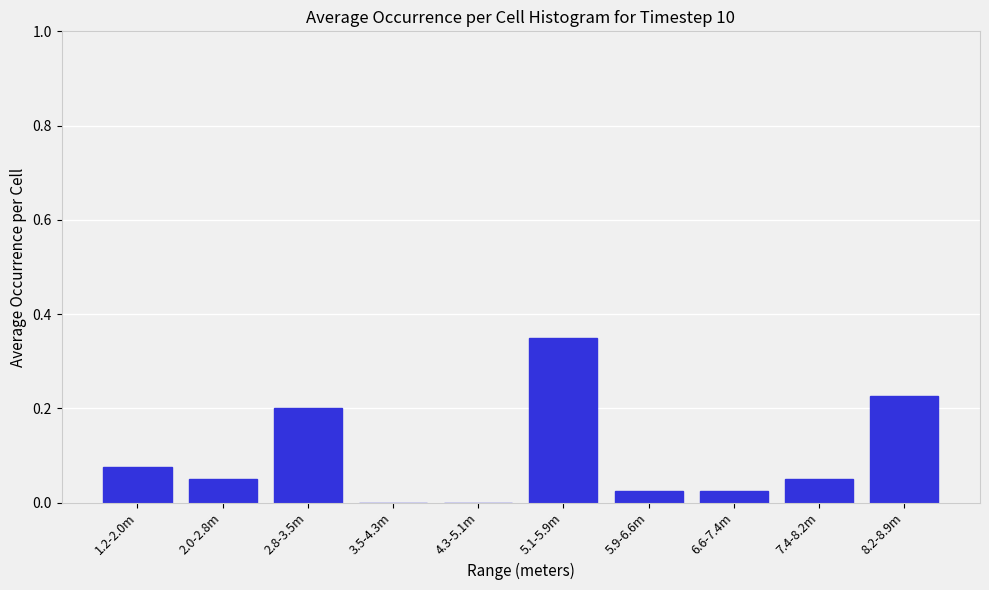

Is it true that the value at 3.5-4.3m is 0.2?

False